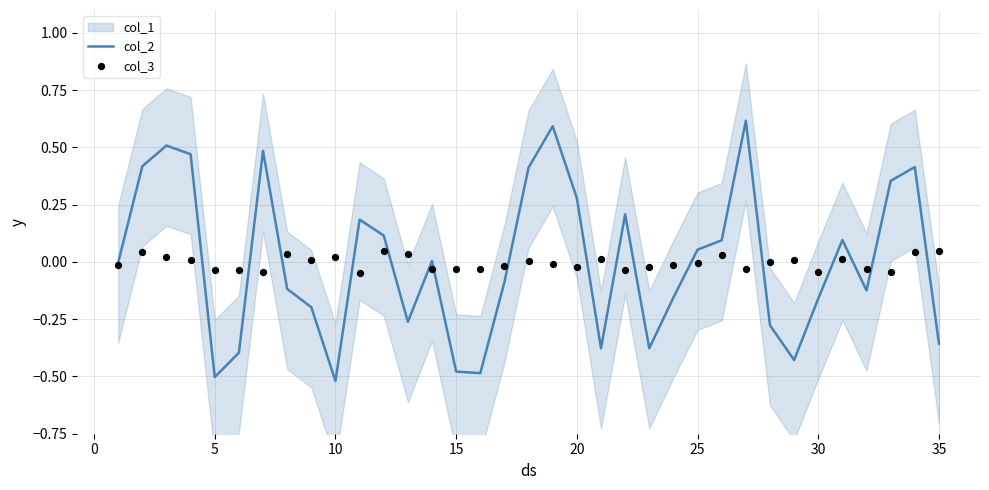

Which series contains the lowest Y value?

col_2